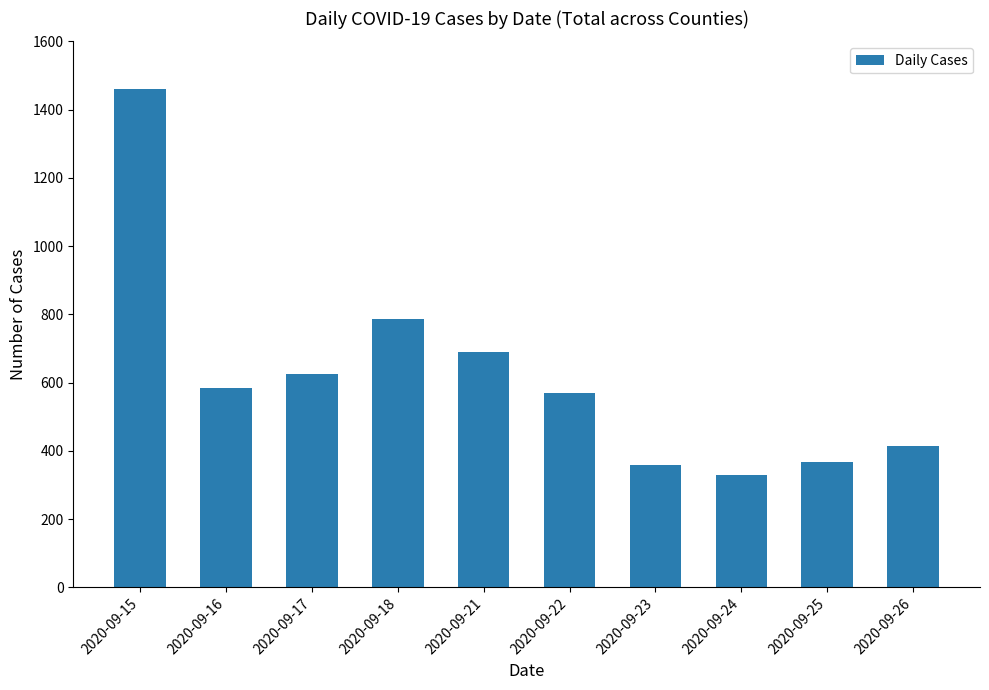

What is the change in value from 2020-09-15 to 2020-09-16?

-874